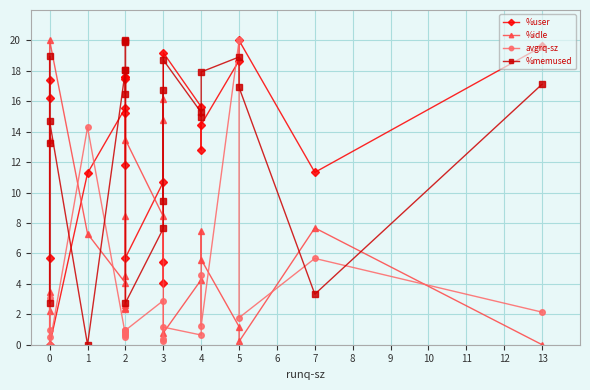

What is the value of the %memused point at the 13th from the left?

7.6